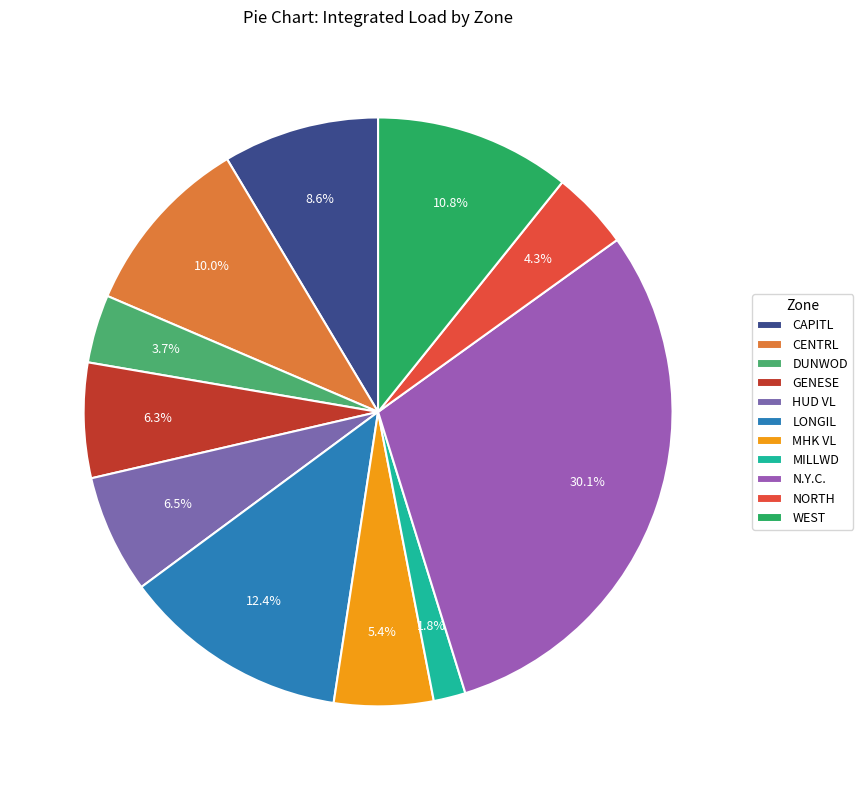

Combined, do GENESE and NORTH account for over 50%?

No